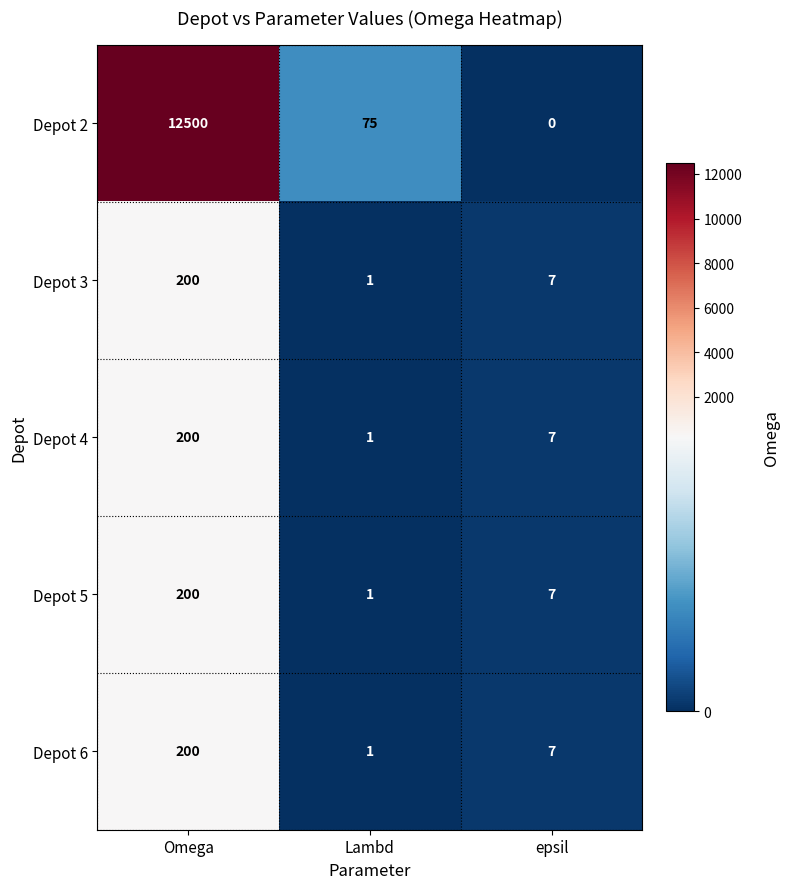

What value does the Depot 2 series have at Omega, to the nearest 100?

12500